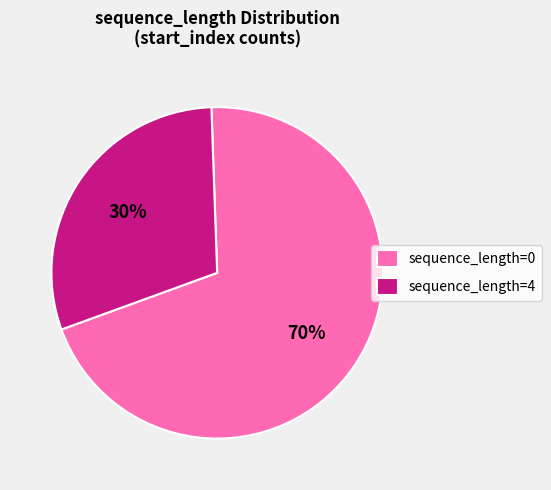

Is there a majority slice in this chart?

Yes